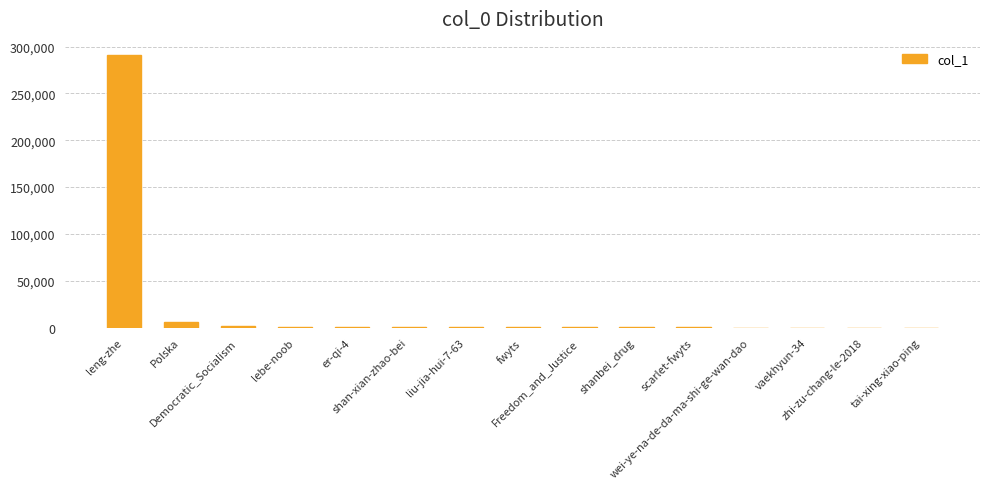

What is the maximum value shown in the chart?

290746